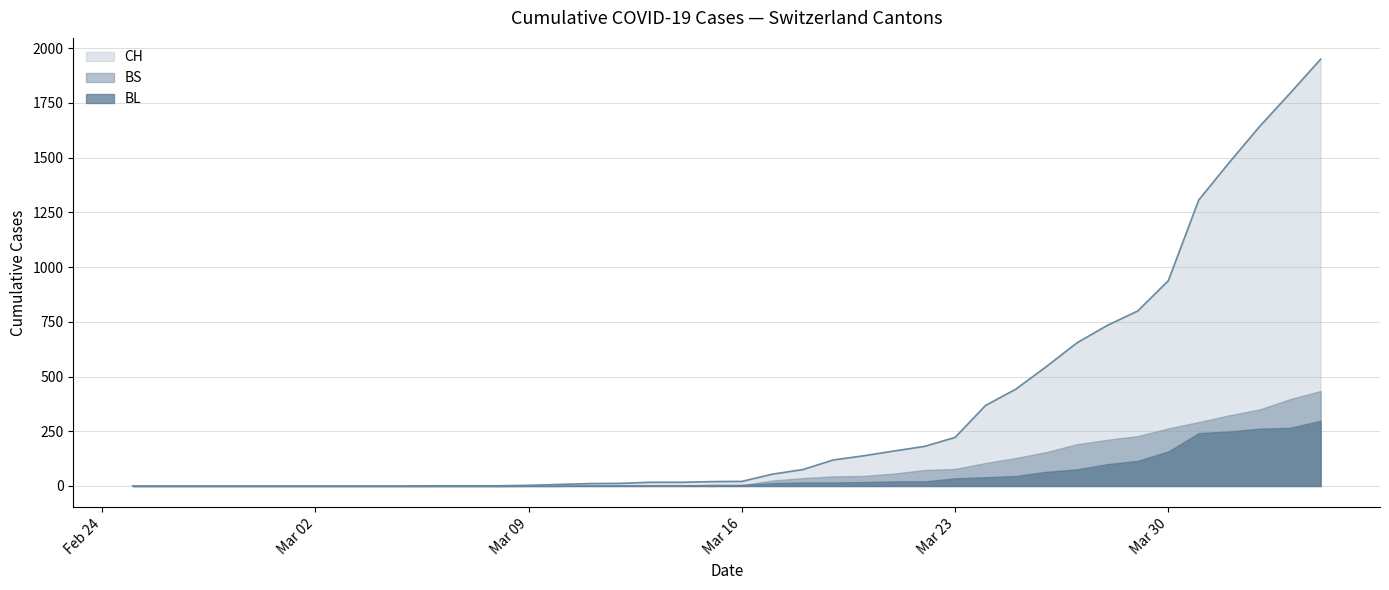

What is the difference between the CH values at 2020-03-31 and 2020-03-25?

864